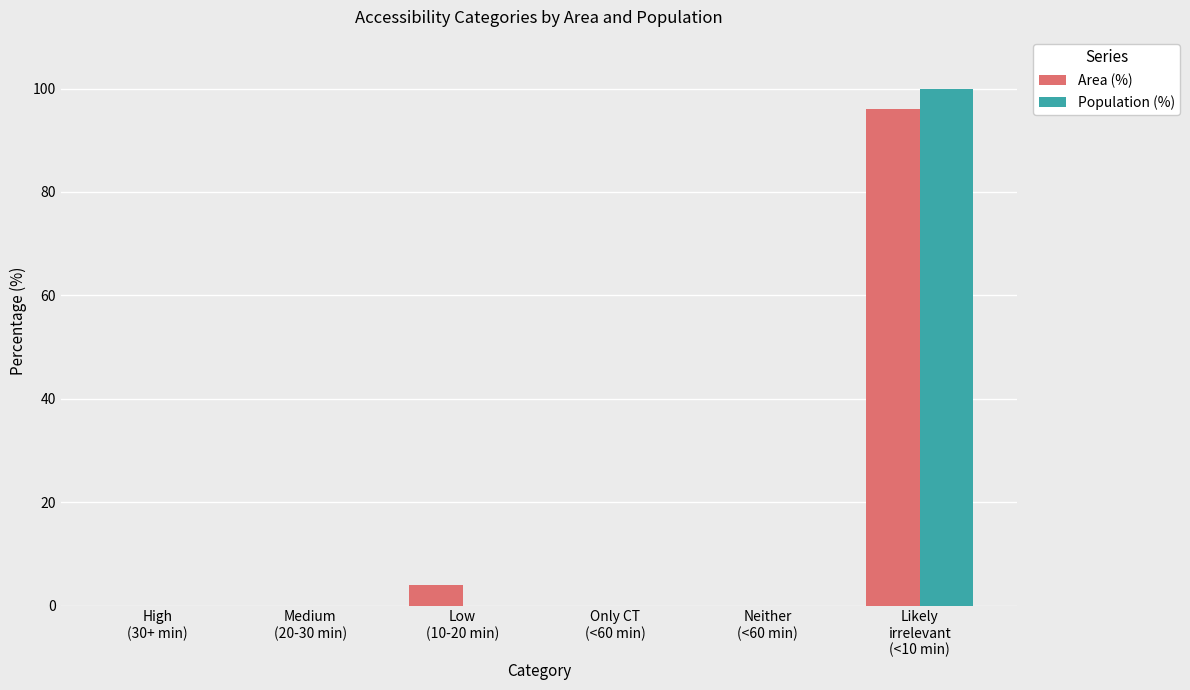

Between Low
(10-20 min) and Likely
irrelevant
(<10 min), which series saw the biggest shift?

Population (%)